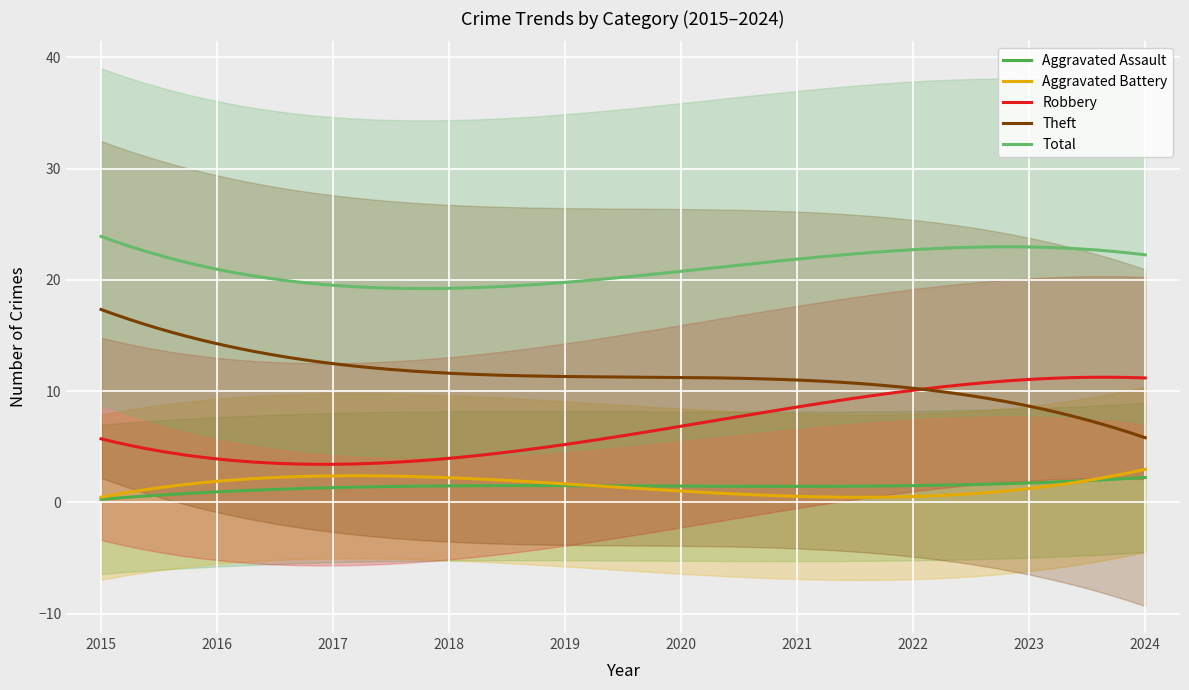

After their last crossing, which series has the higher values: Aggravated Battery or Aggravated Assault?

Aggravated Battery